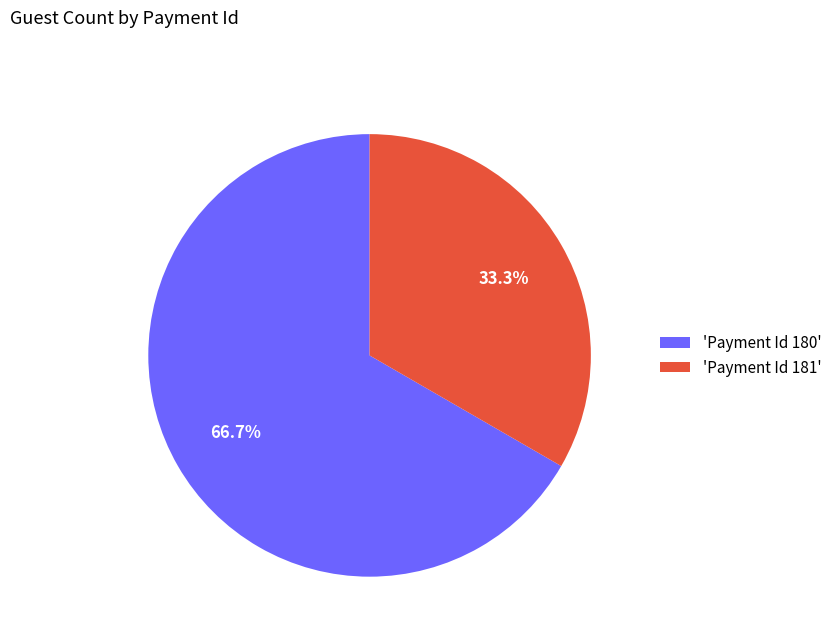

Which category has the biggest portion of the pie?

'Payment Id 180'